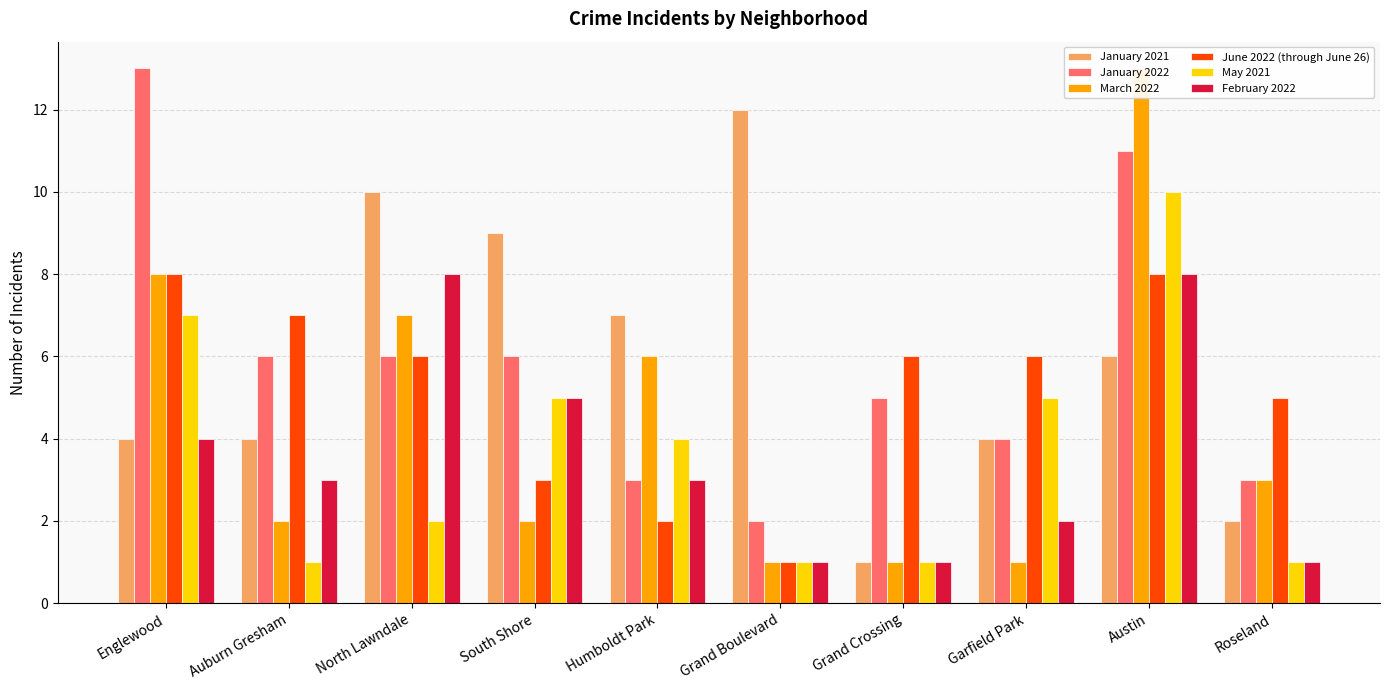

Which category has the lowest value across all series?

Grand Crossing